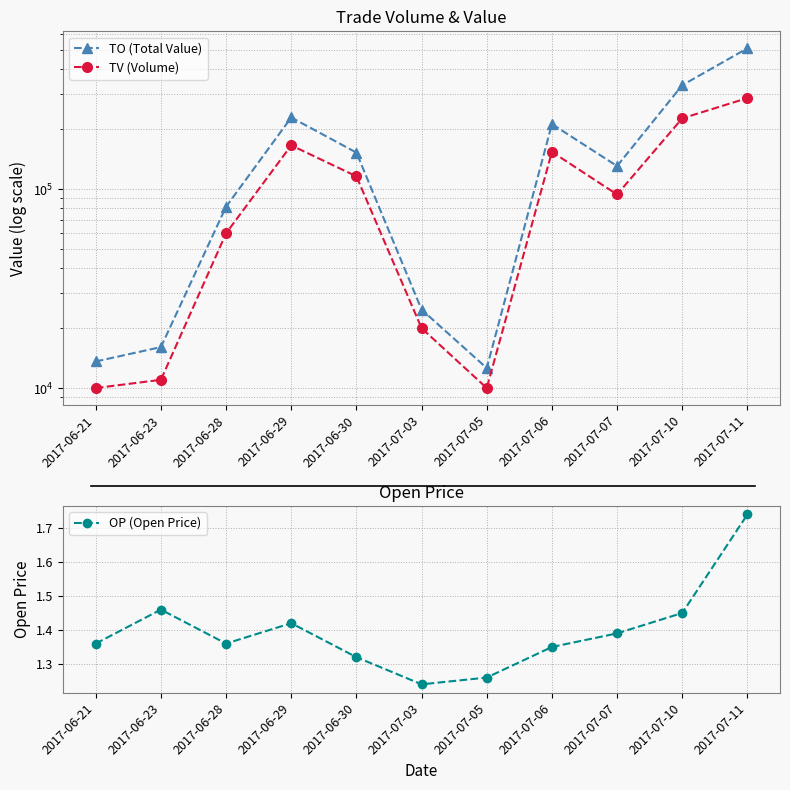

Which category has the lowest value in the OP (Open Price) series?

2017-07-03